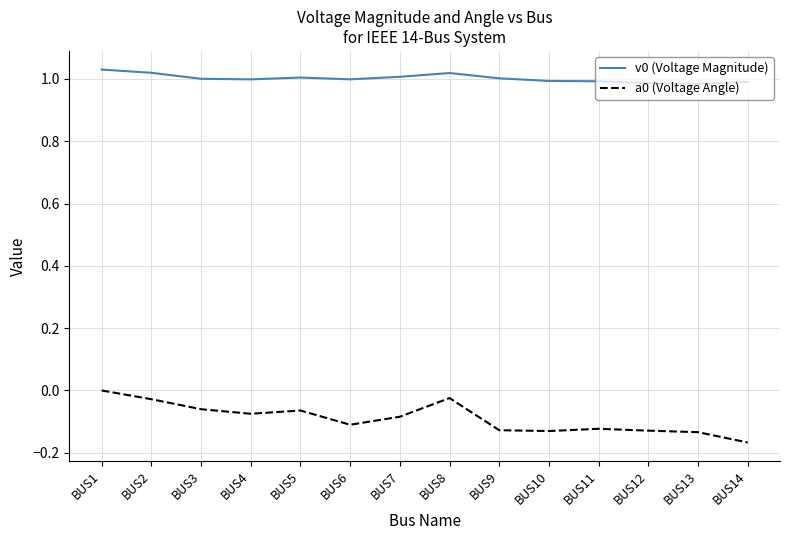

True or false: a0 (Voltage Angle) has a value of -0.1 at BUS6.

True